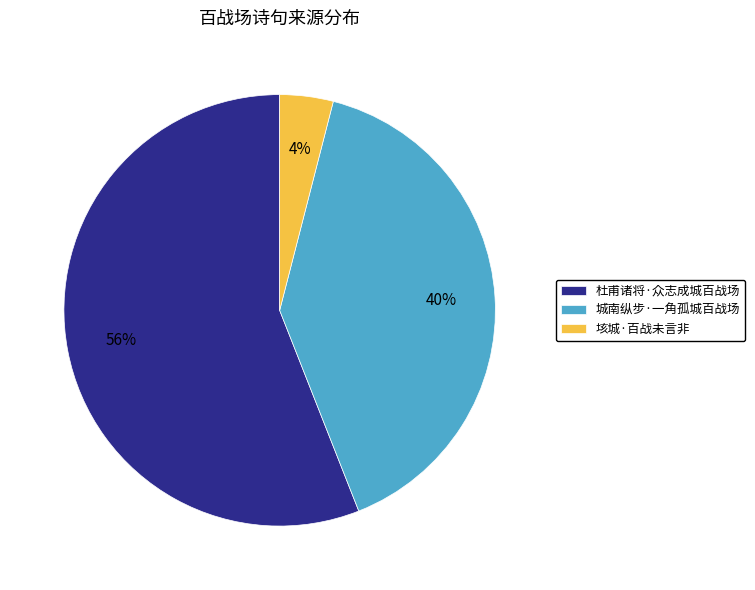

Which has a higher value, 垓城·百战未言非 or 城南纵步·一角孤城百战场?

城南纵步·一角孤城百战场